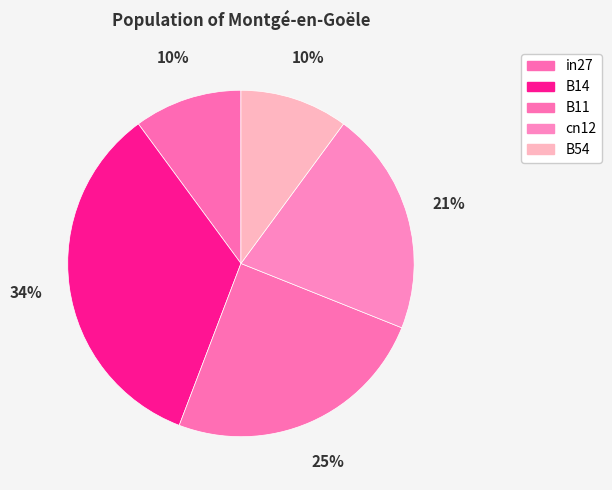

To the nearest percent, what is the average slice percentage?

20%